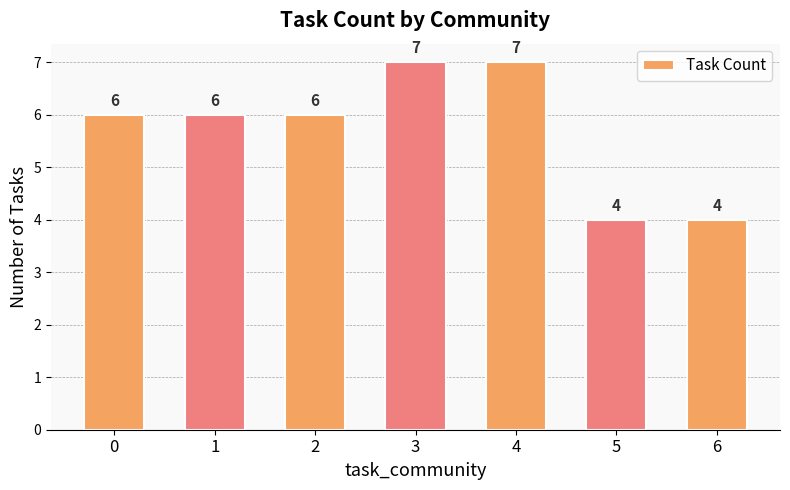

Count the values in the range 4 to 7.

7